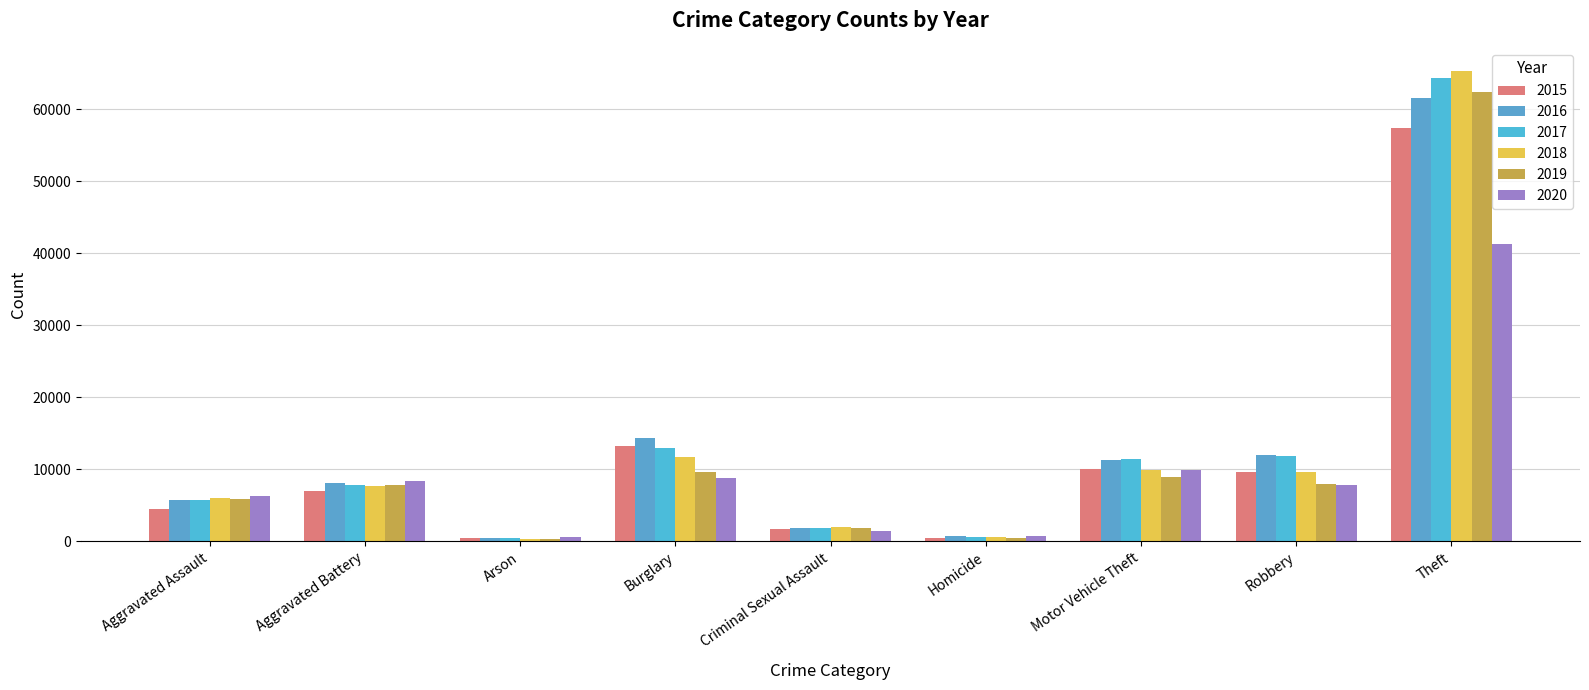

At which category does the chart reach its minimum across all series?

Arson